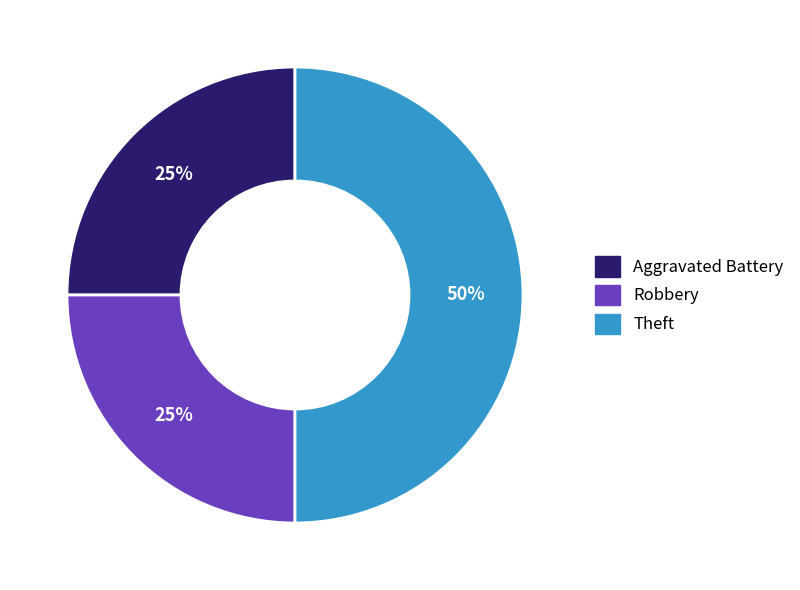

To the nearest percent, what percentage of the pie is Theft?

50%